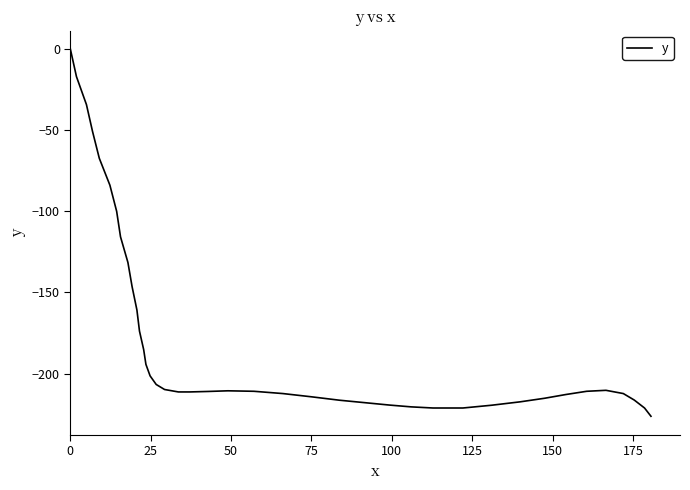

How many lines are shown in the chart?

1